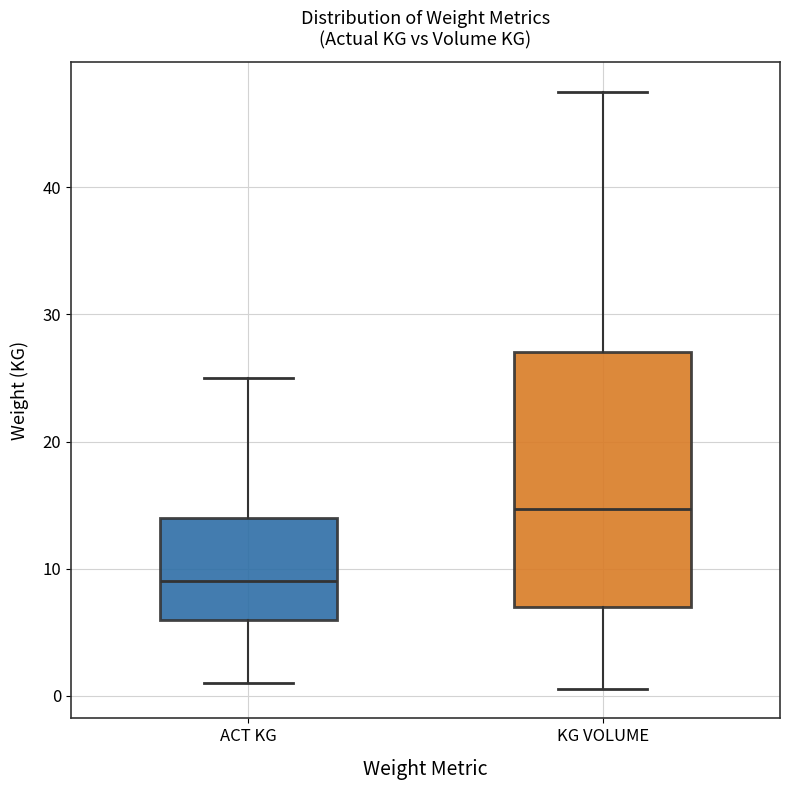

Reading left to right, transcribe this box plot: for each box, give where its median line is, the range the box spans, and where its two whiskers end, as read against the y-axis. The values are not printed on the chart, so give them approximately, as read against the axis.

ACT KG: median 9, box 6 to 14, whiskers 1 to 25
KG VOLUME: median 15, box 7 to 27, whiskers 1 to 48